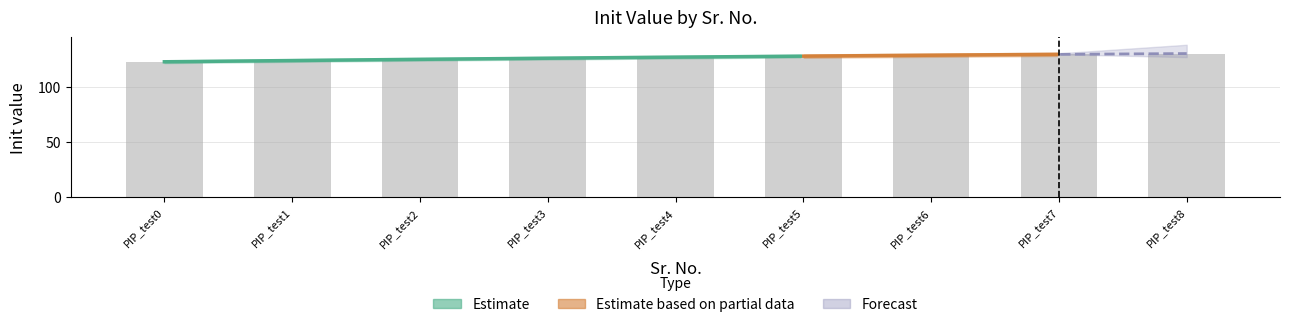

What is the approximate value at PIP_test5?

128